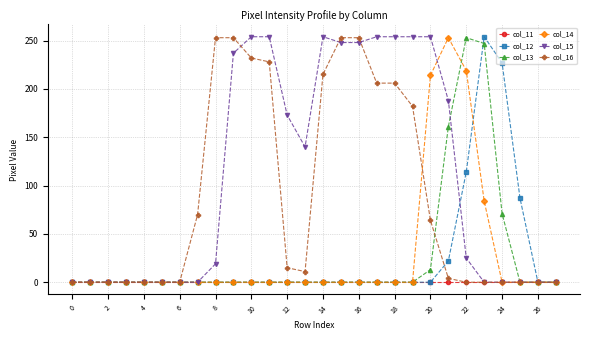

Count the number of data series in this chart.

6